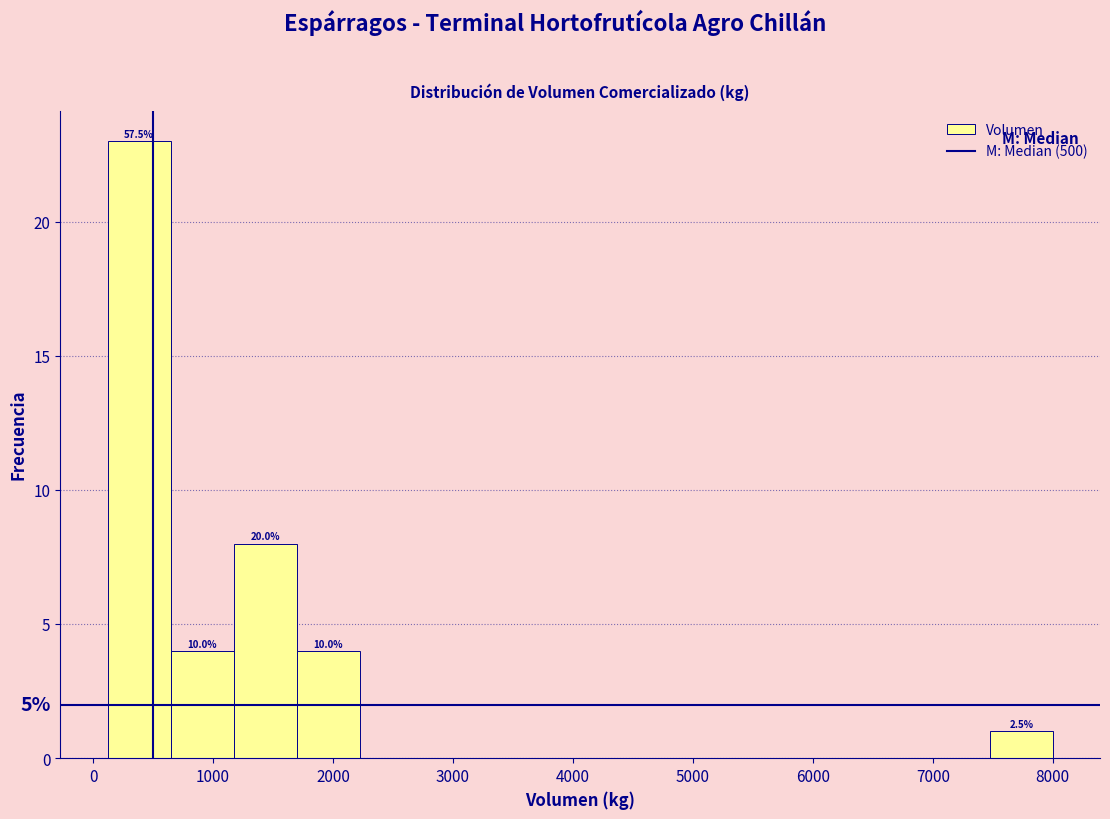

Over which range of the x-axis is the bar tallest?

100 to 600